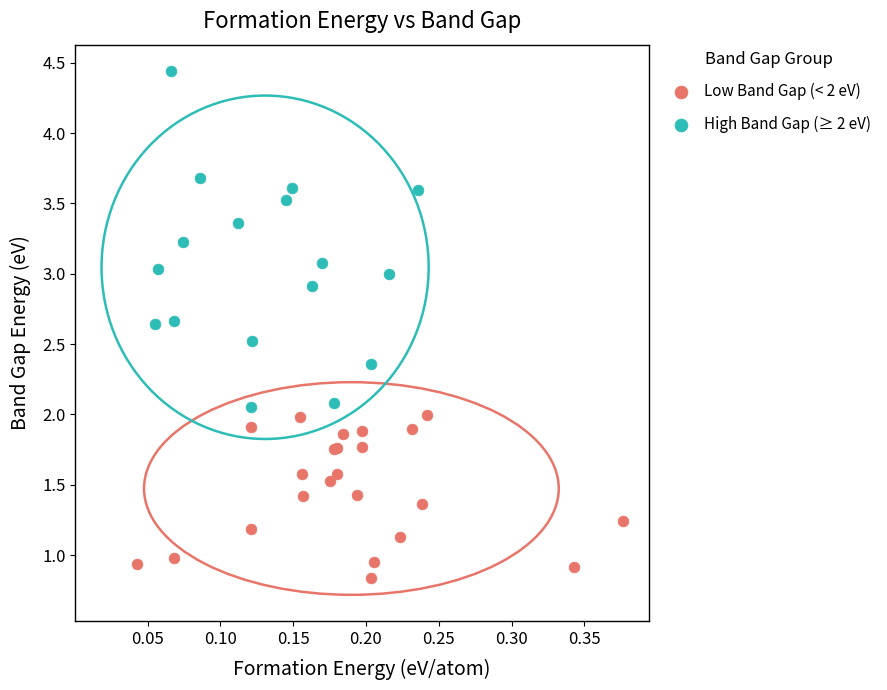

Which series reaches the minimum Y coordinate?

Low Band Gap (< 2 eV)